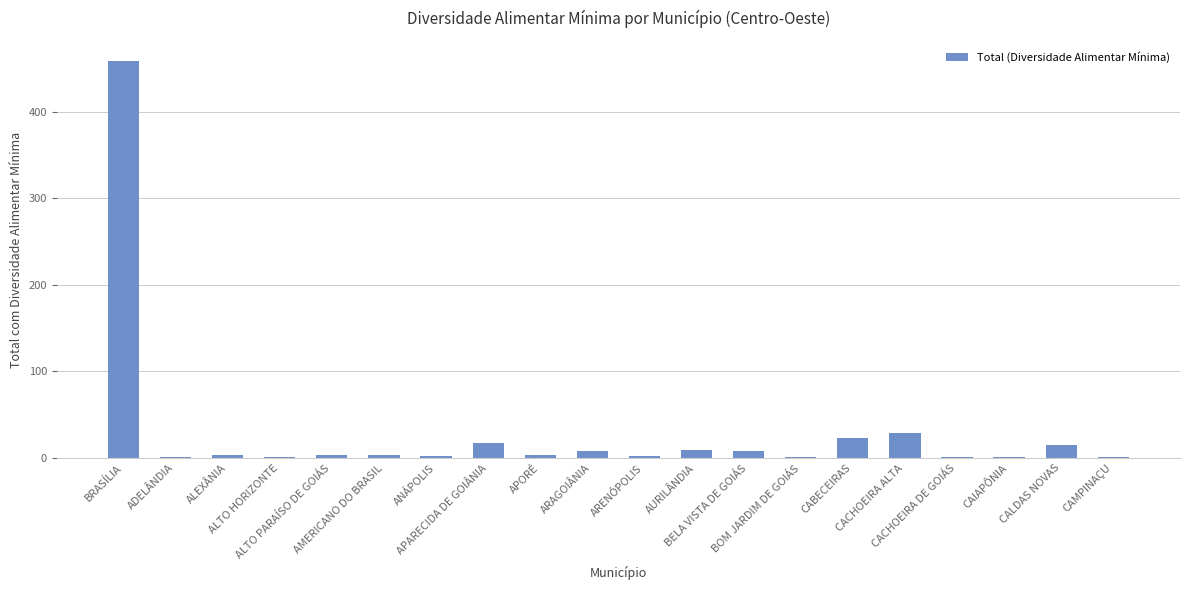

What is the maximum value shown in the chart?

459